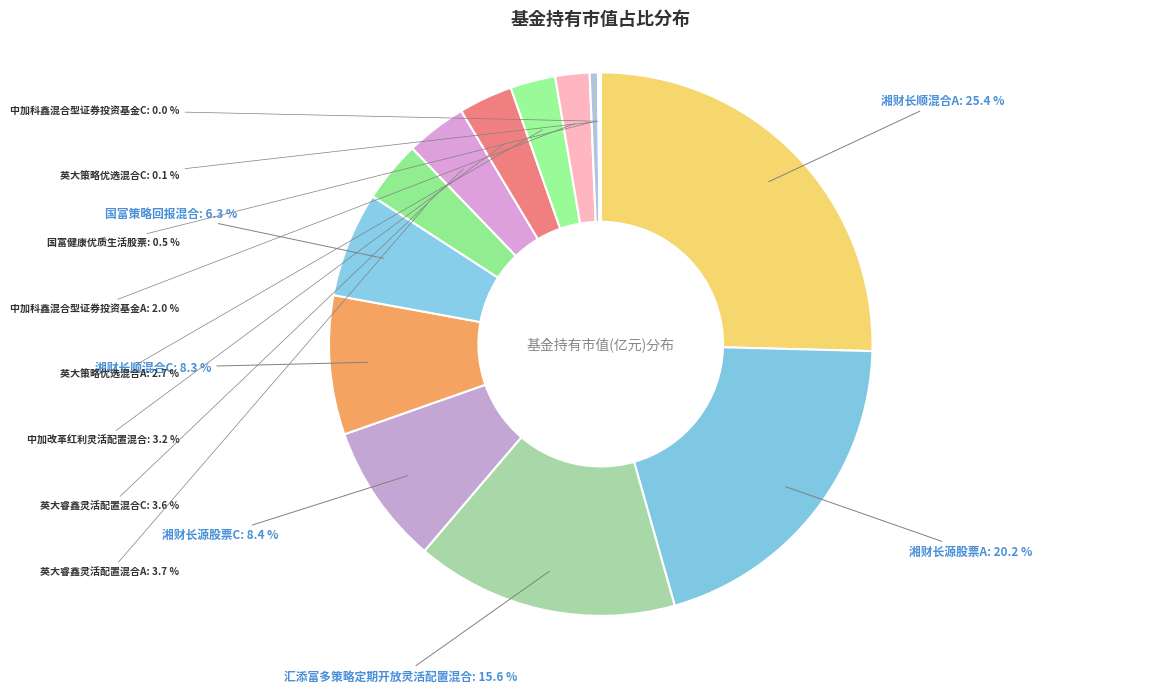

Does any single category account for the majority?

No